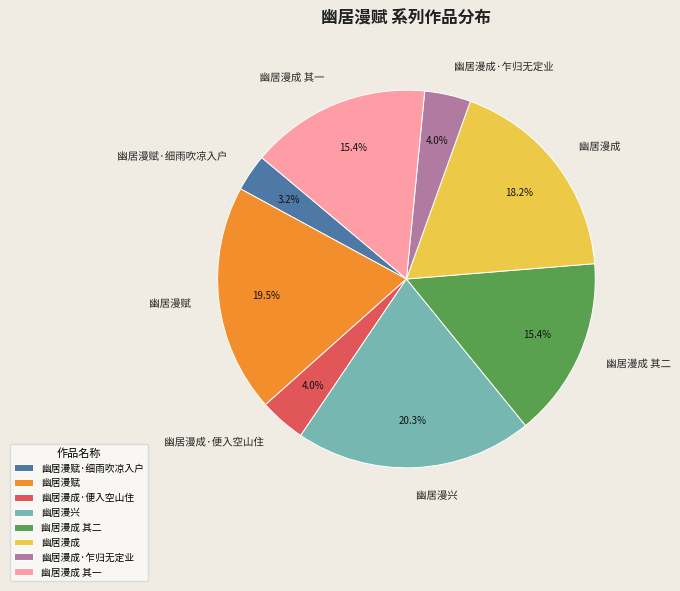

Does 幽居漫成·乍归无定业 account for over 50% of the chart?

No